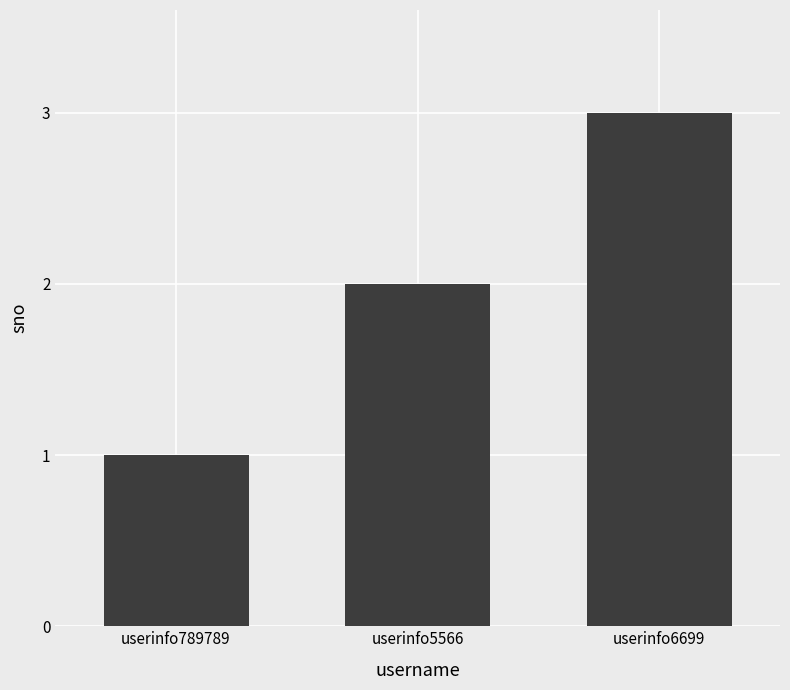

What is the sum of the values at userinfo5566 and userinfo789789?

3